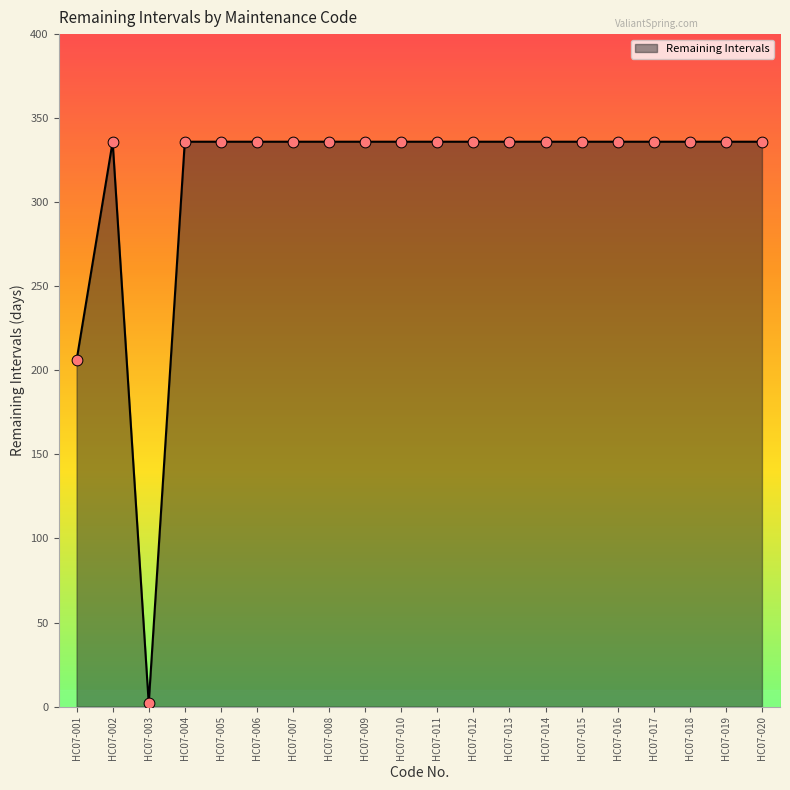

What is the ratio of the value at HC07-006 to the value at HC07-005?

1.0